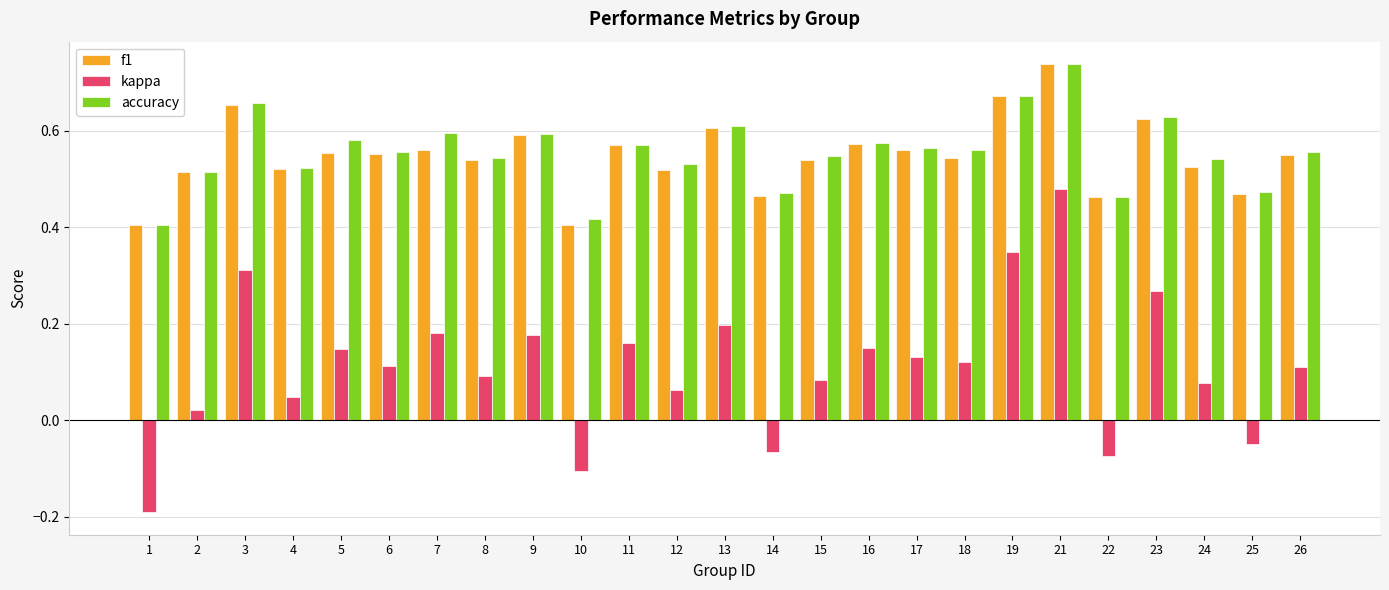

How many distinct data groups are displayed?

3